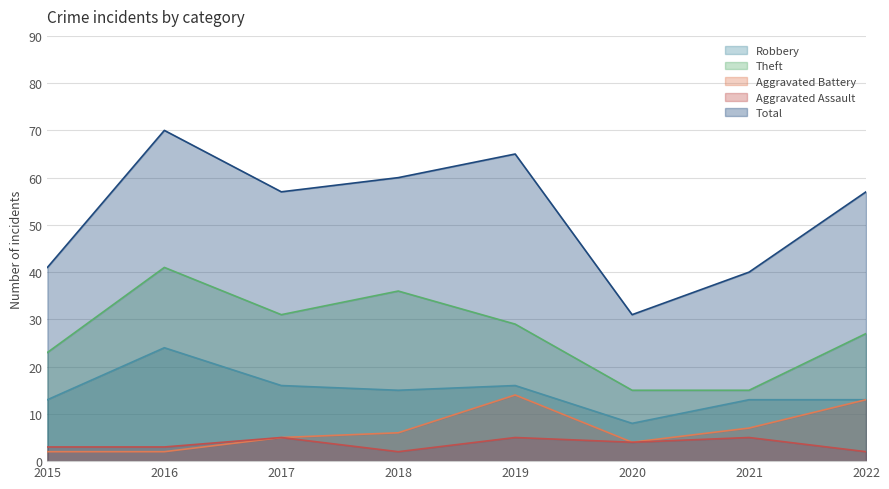

How many lines are shown in the chart?

5